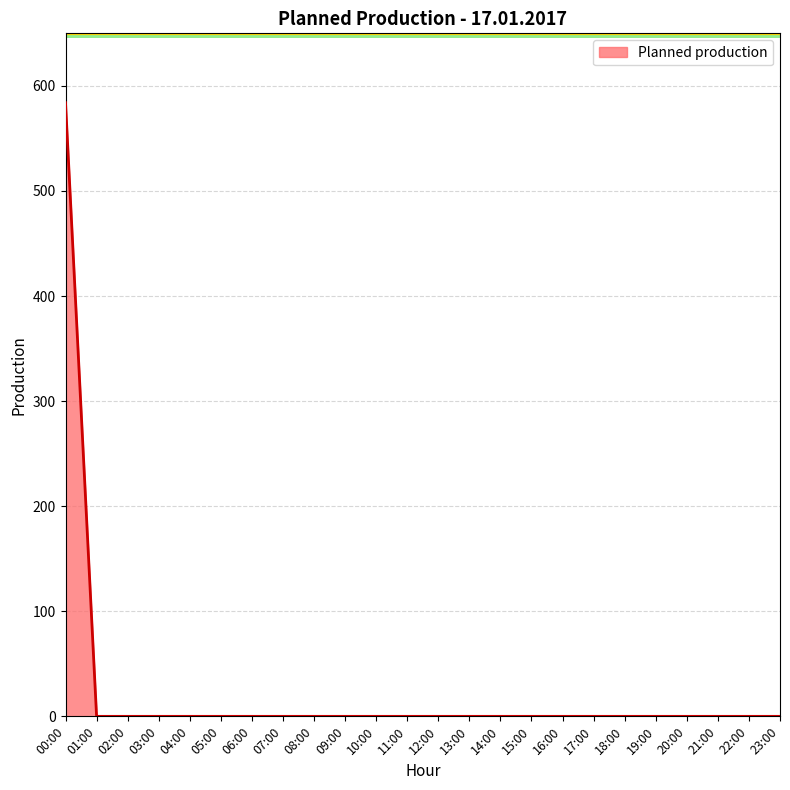

Does the chart display data point markers on the line(s)?

No